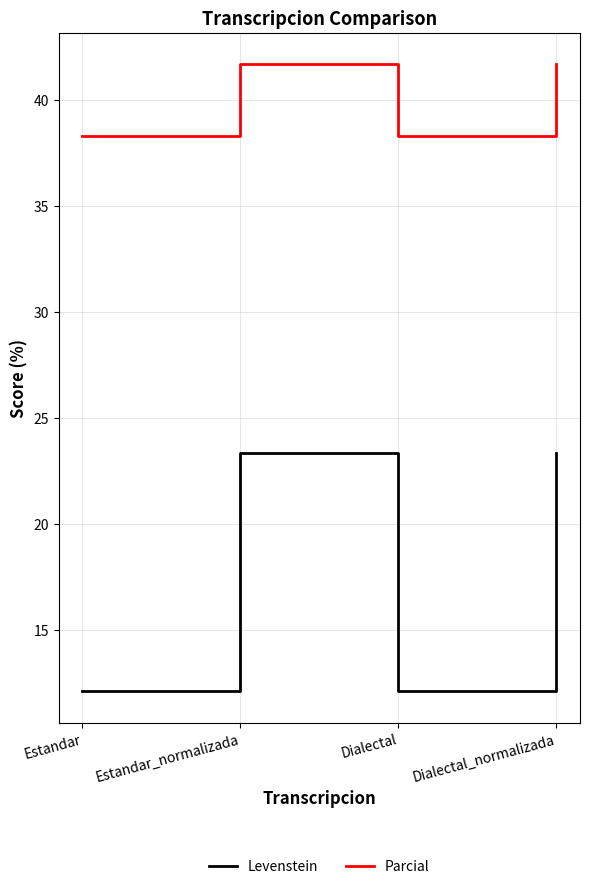

Read the Parcial value at Estandar_normalizada.

41.7